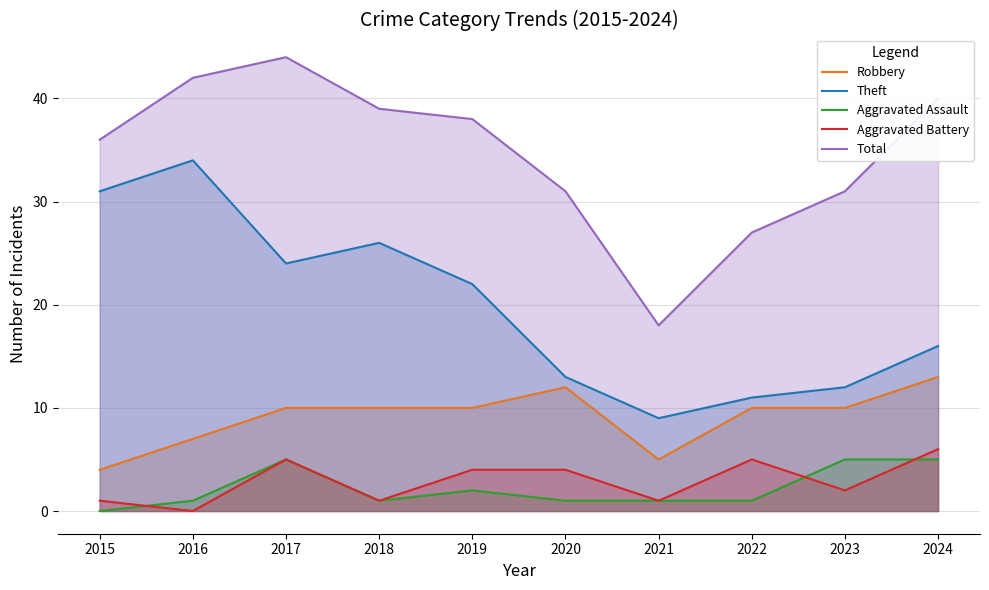

Which series has the largest total across all categories?

Total